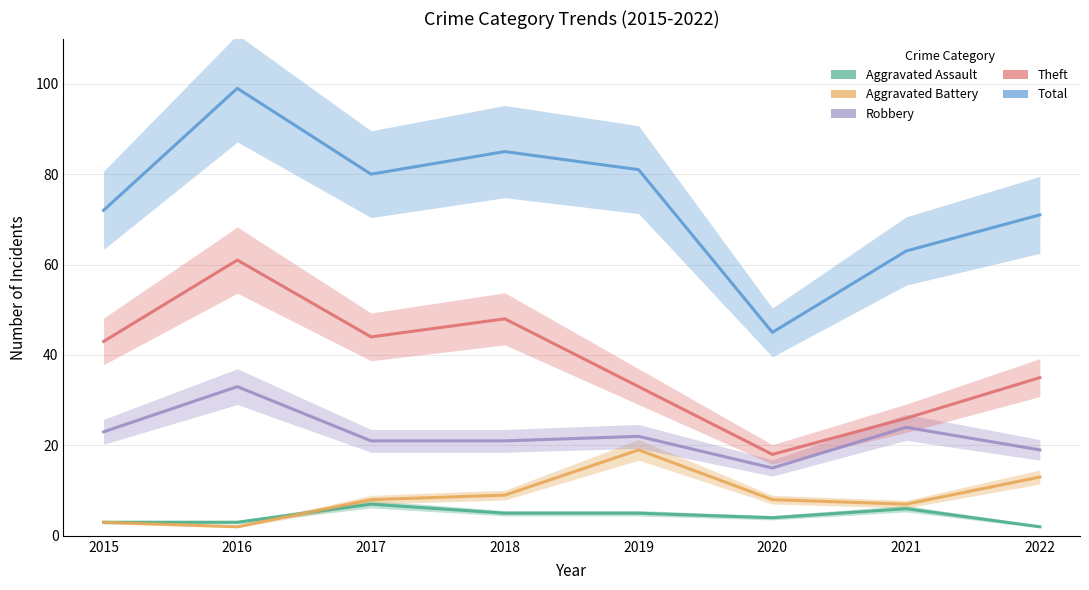

Is it true that Aggravated Battery equals 11 at 2019?

False